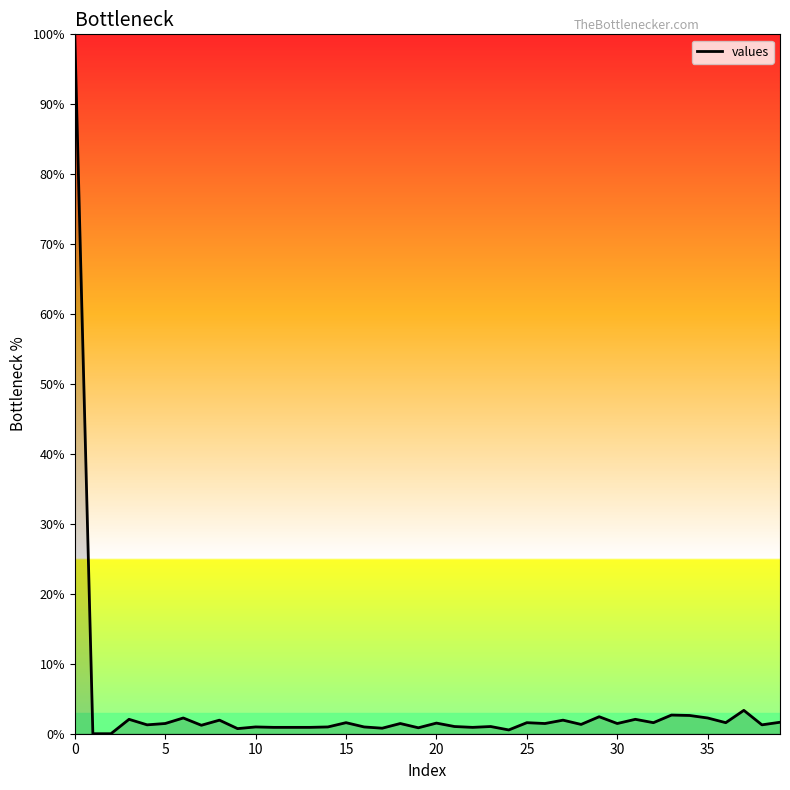

What is the greatest value displayed?

100.0